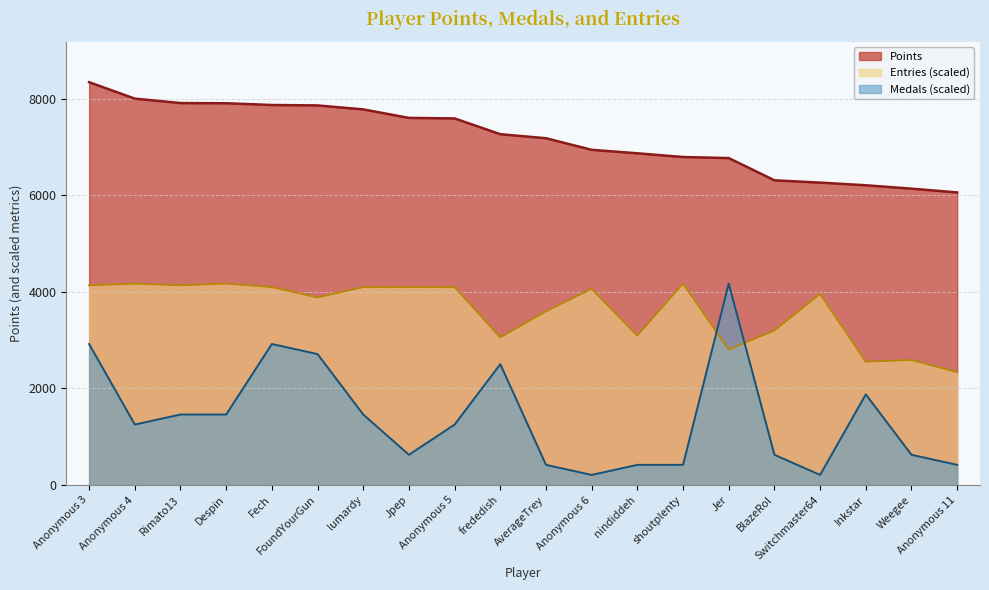

What are all the series names shown in the legend?

Points, Entries (scaled), Medals (scaled)